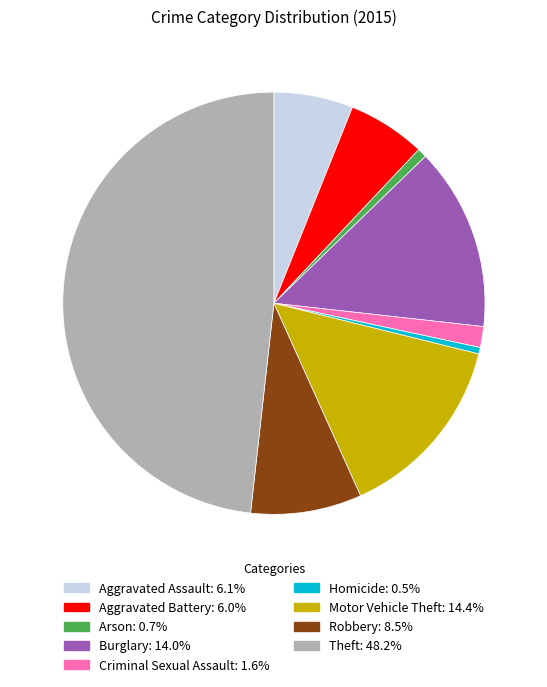

Between Aggravated Battery and Burglary, which is larger?

Burglary